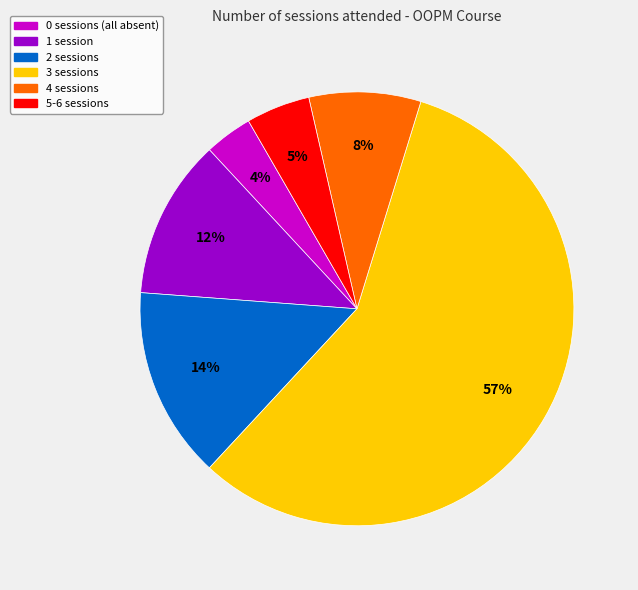

Count the number of slices in the pie.

6